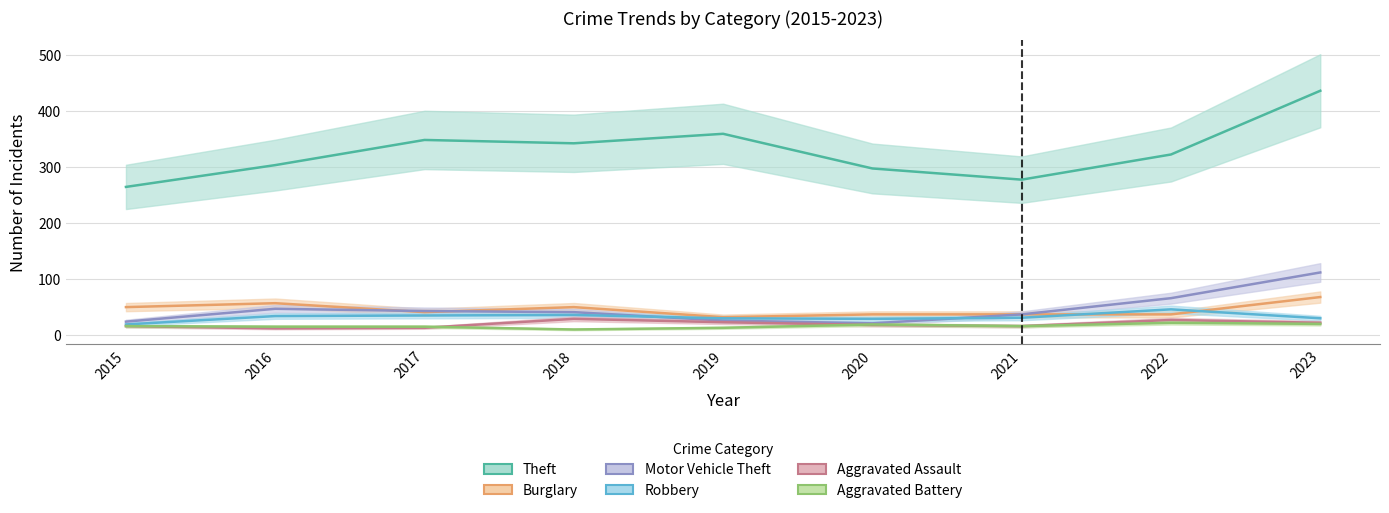

How many series are shown in this chart?

6